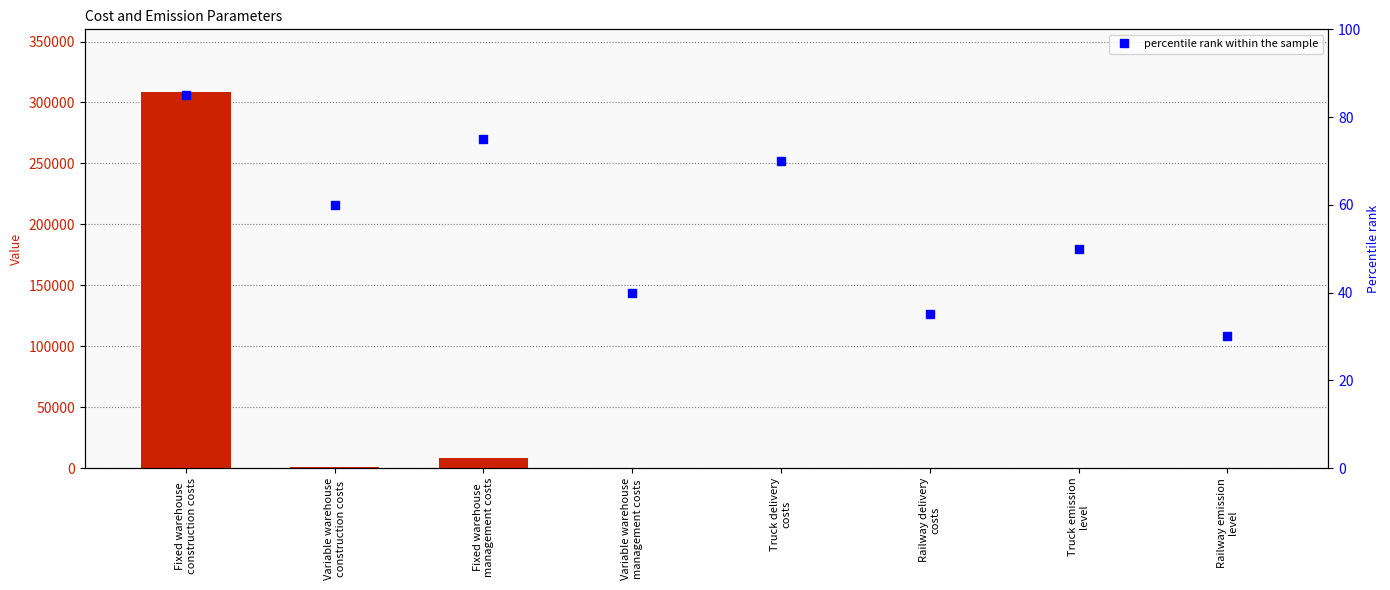

Is the value of Kaina (value) at Truck emission
level greater than the value of percentile rank within the sample at Fixed warehouse
construction costs?

No